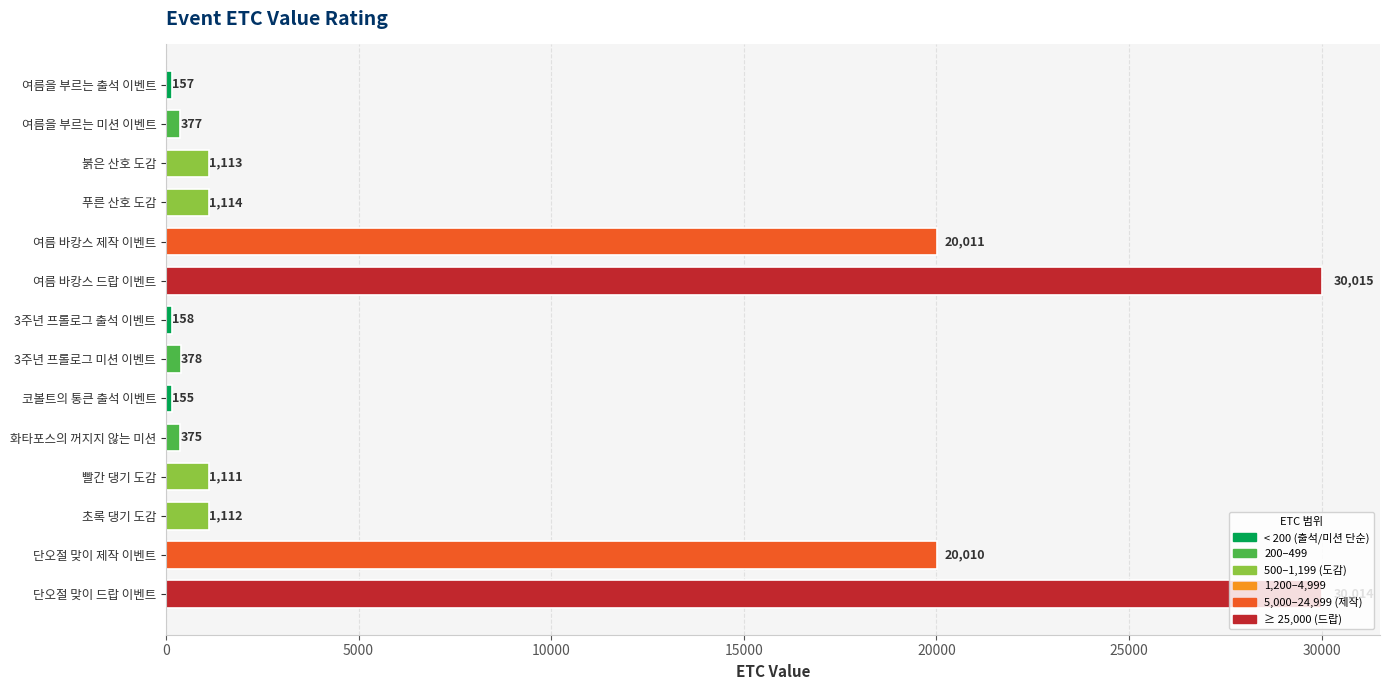

At which label is the value closest to 15085?

단오절 맞이 제작 이벤트